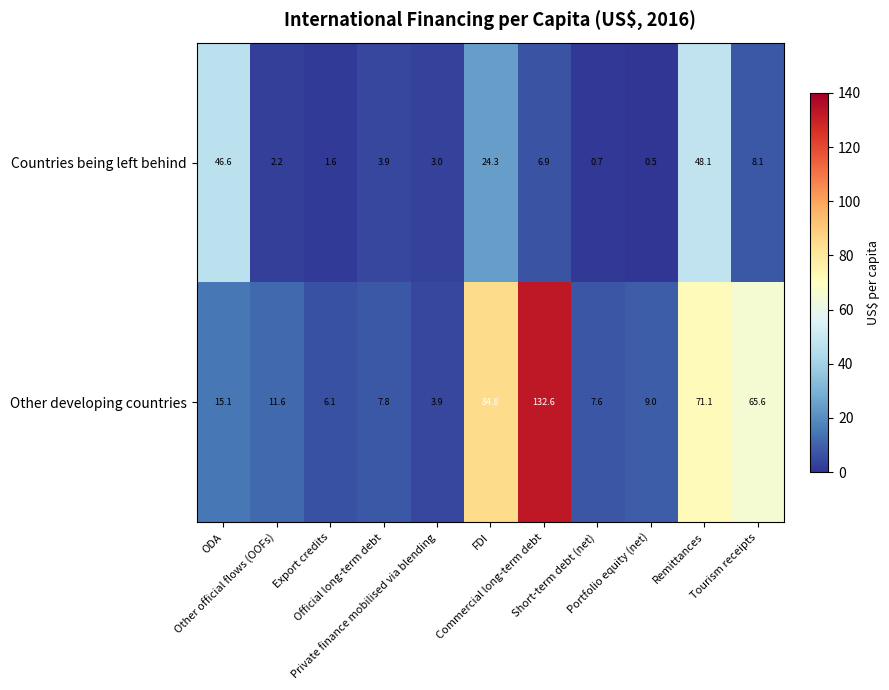

What is the sum of all Countries being left behind values?

145.9